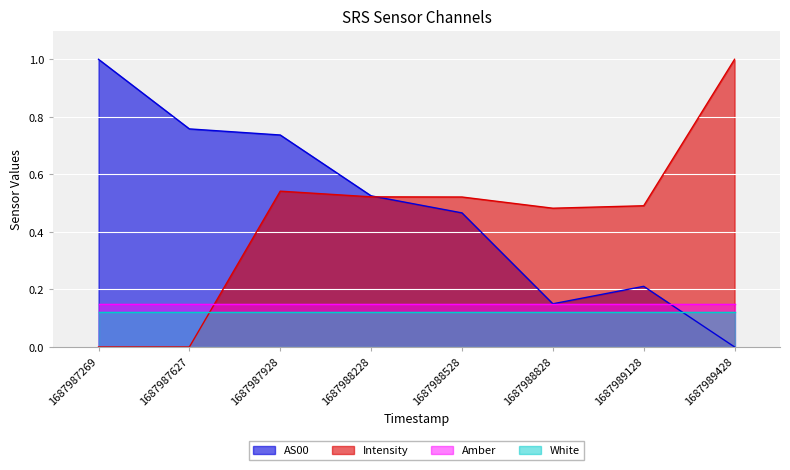

True or false: AS00 and Intensity intersect in this chart.

True